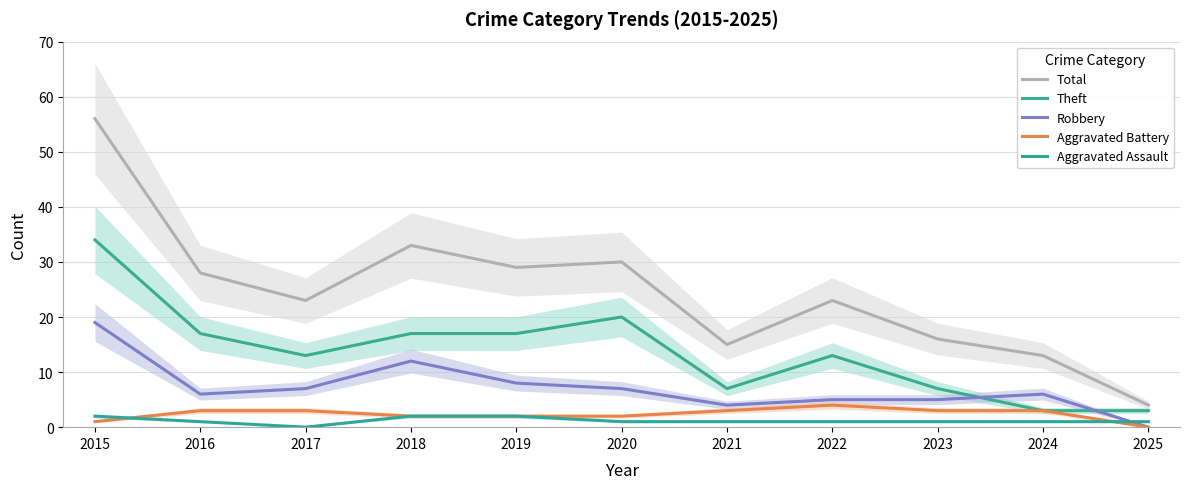

At which category is the sum across all series the highest?

2015